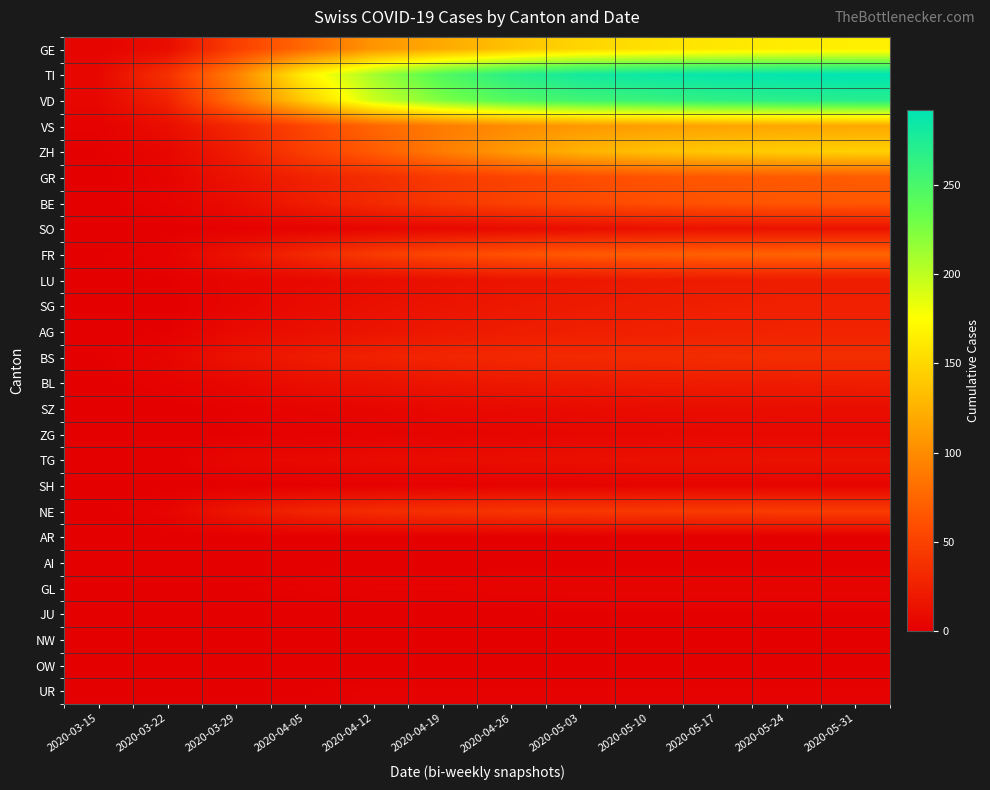

Which series has the widest spread of values?

TI